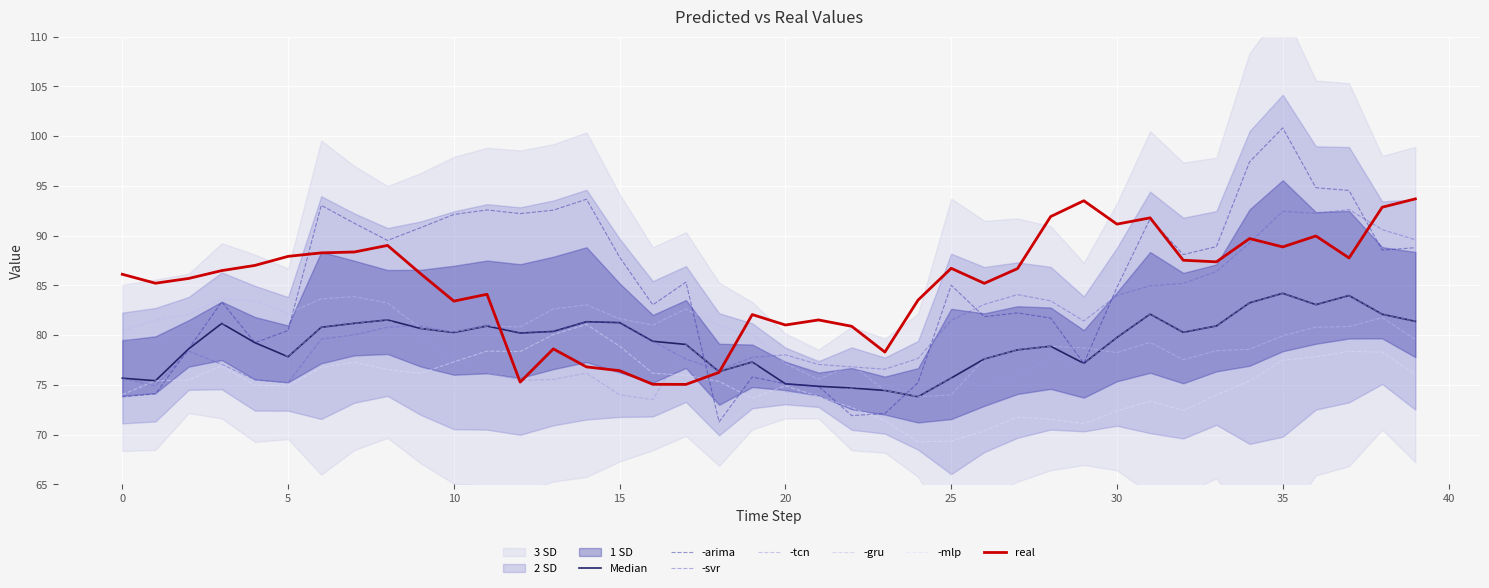

True or false: real has a value of 165.2 at 31.

False